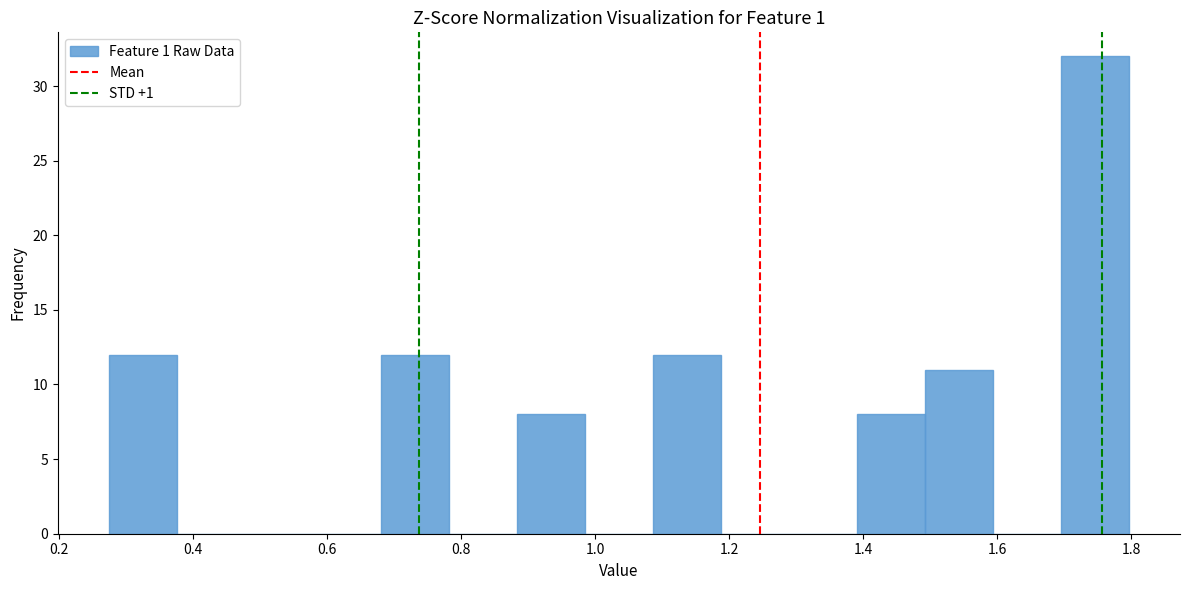

How tall is the bar that spans 1.40 to 1.50 on the x-axis? Neither the bar edges nor the heights are printed on the chart, so give them approximately, as read against the axes.

8